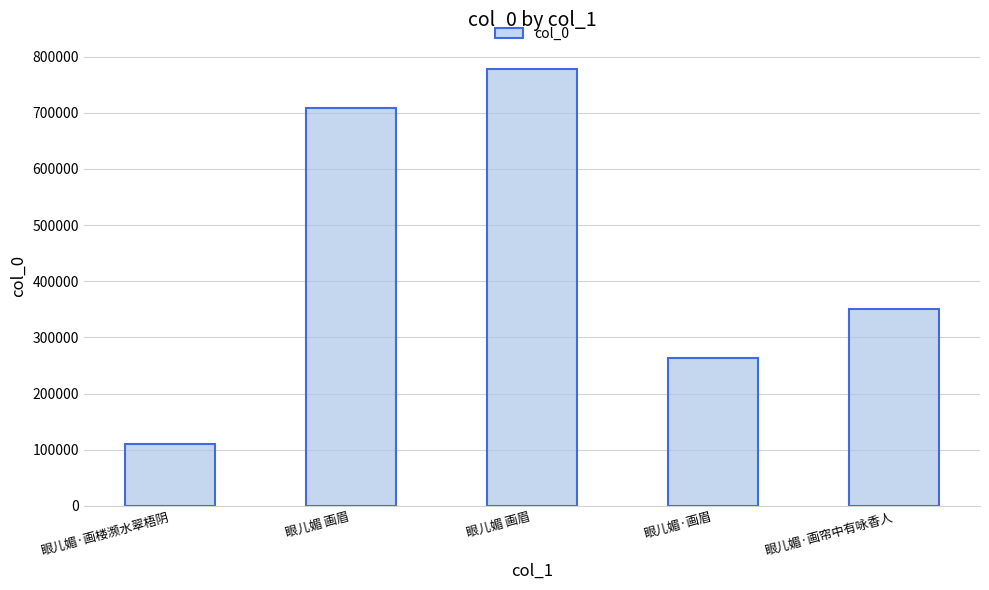

How many data points are less than 350473?

2